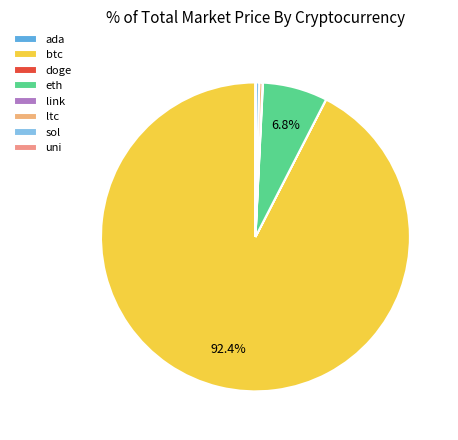

Which category has the biggest portion of the pie?

btc